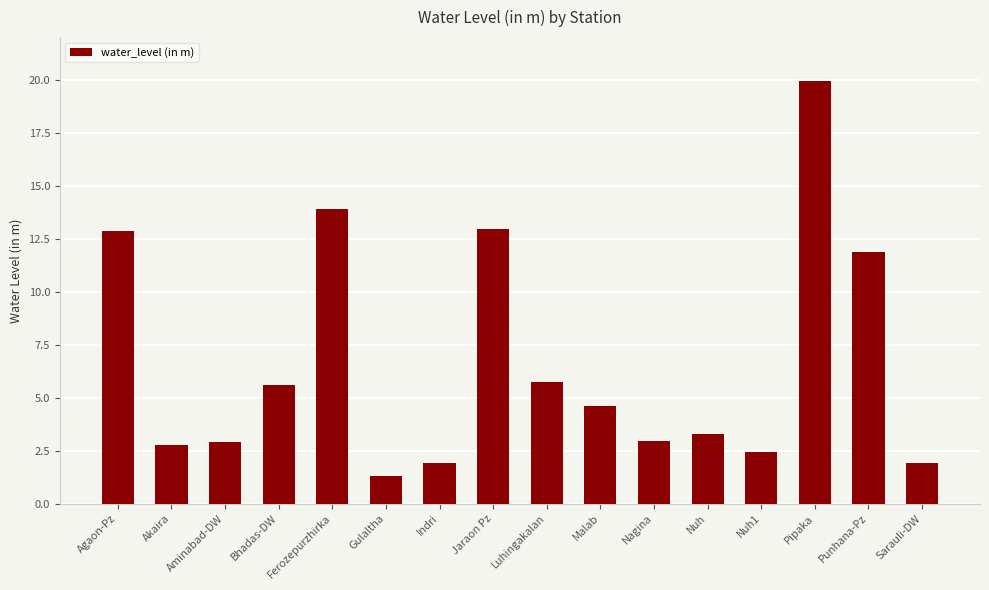

Is it true that the value at Pipaka is 19.9?

True